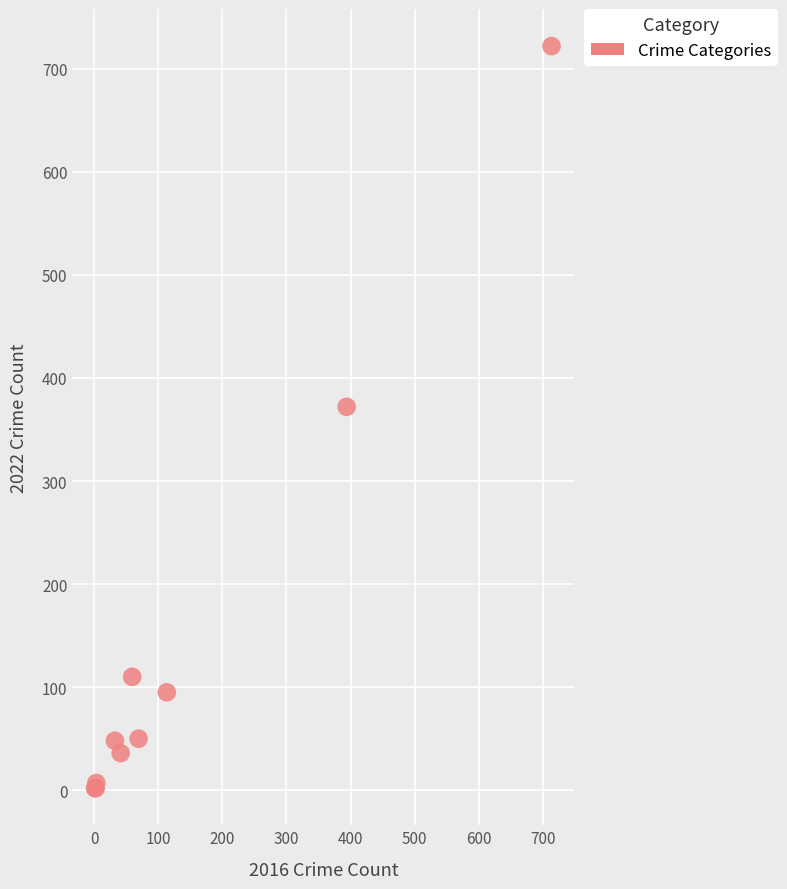

What Y value in the scatter plot is closest to 362?

372